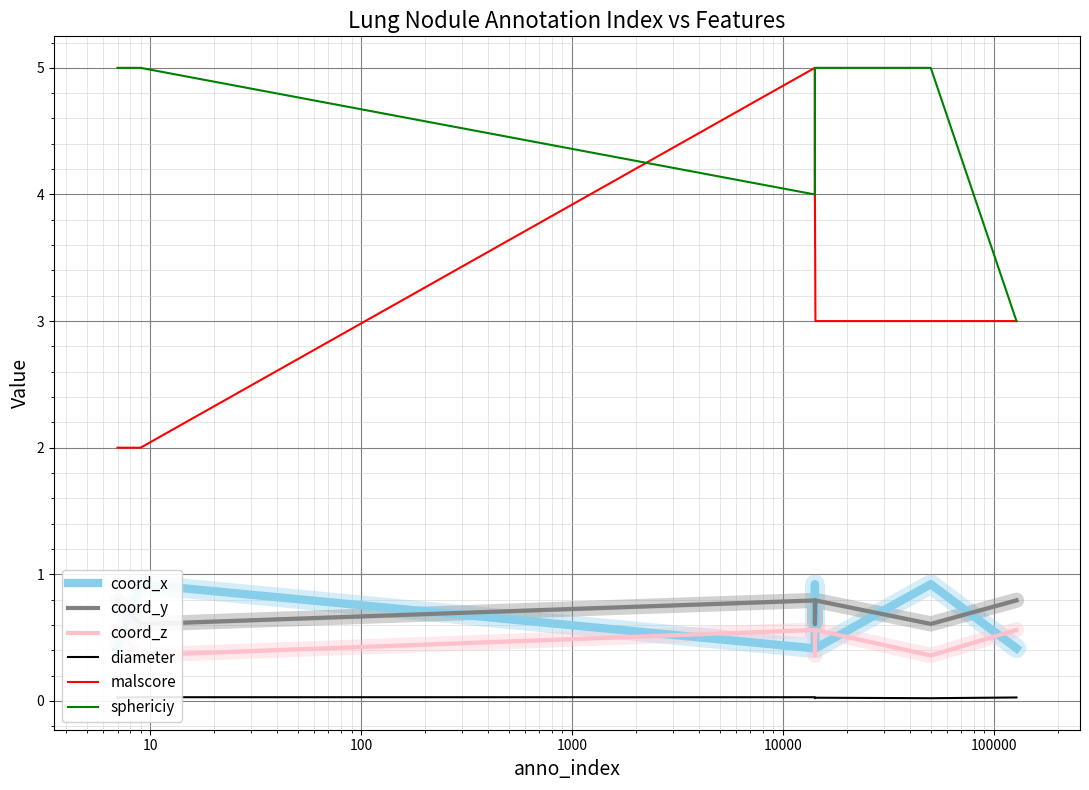

True or false: sphericiy and coord_x cross at least once.

False